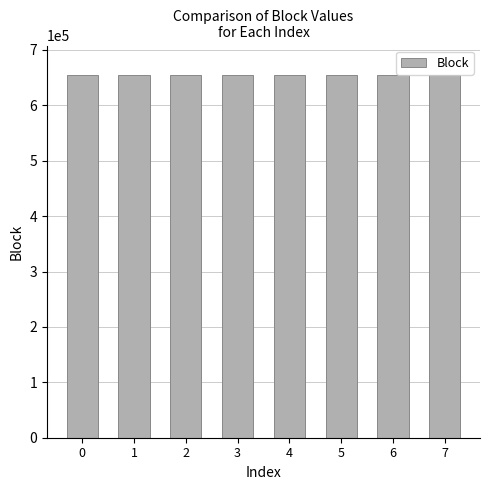

What is the smallest value displayed?

655289